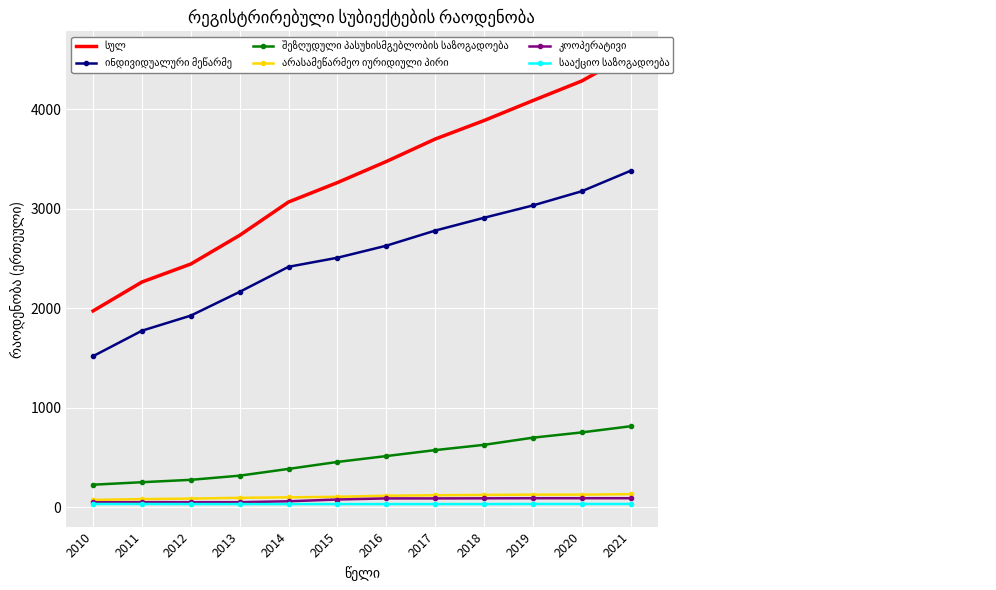

What is the average value of the არასამეწარმეო იურიდიული პირი series?

106